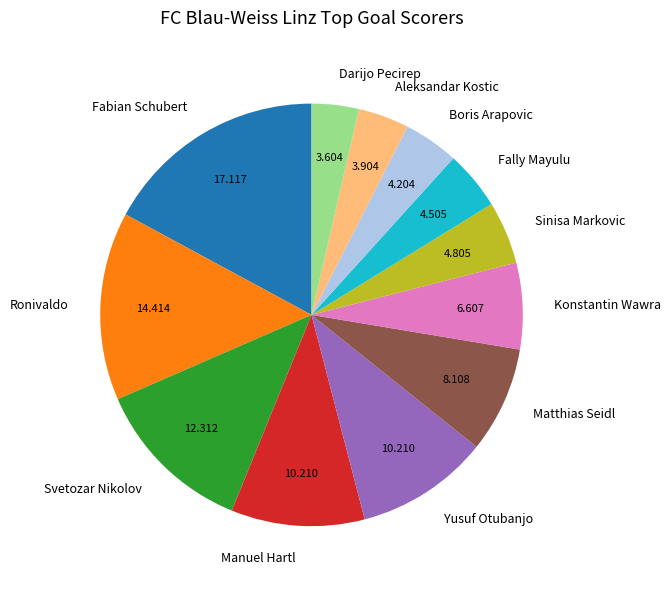

Count the number of slices in the pie.

12